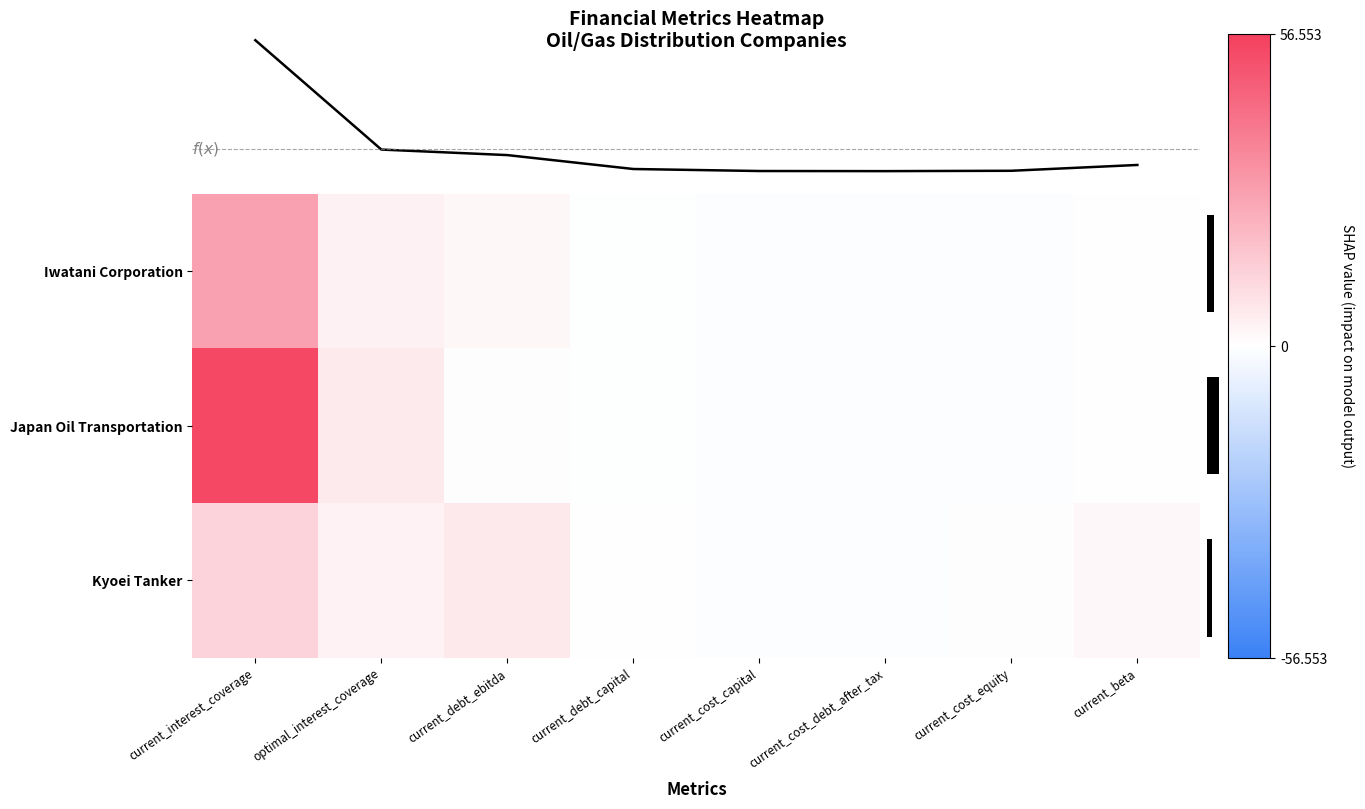

What is the difference between the maximum and minimum values in the Japan Oil Transportation series?

54.7